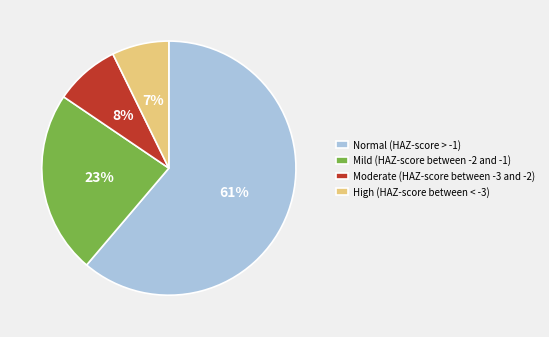

To the nearest percent, what is the average slice percentage?

25%